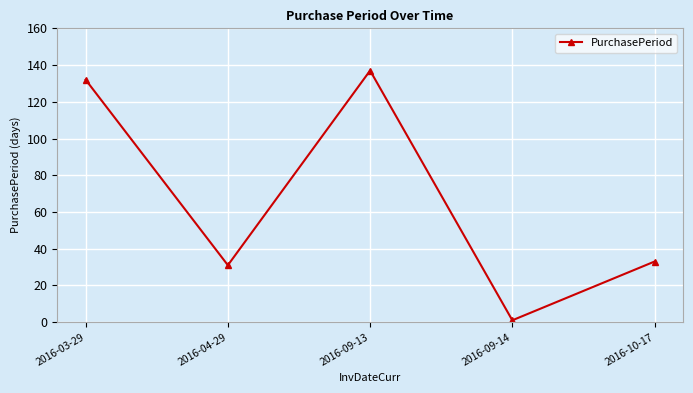

Where is the data nearest to the value 69?

2016-10-17